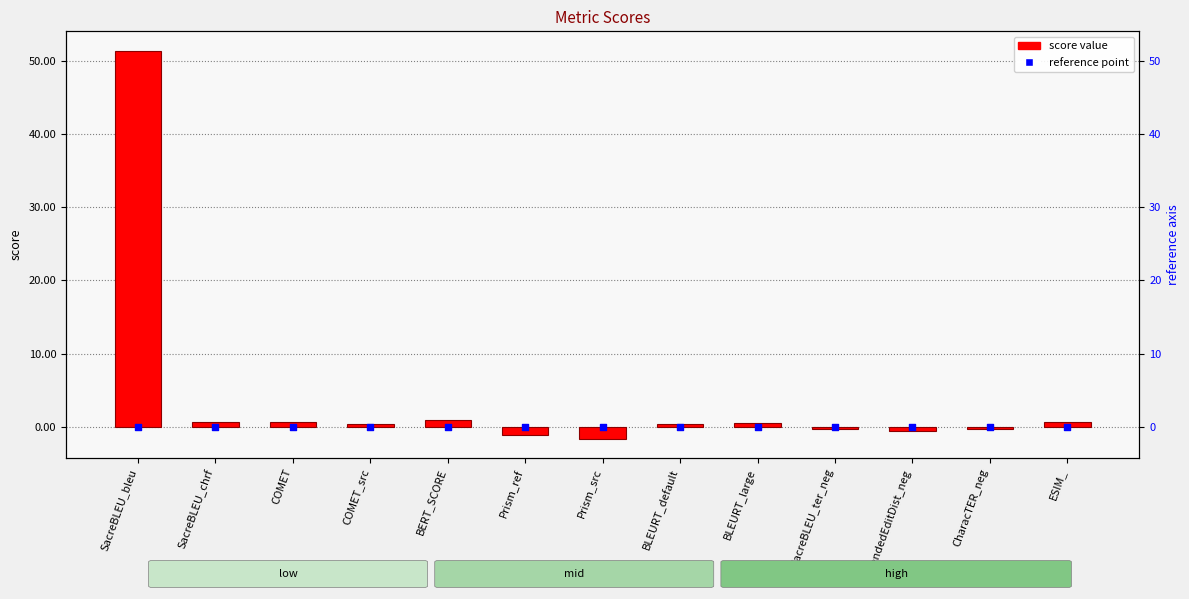

Which series has the widest spread of Y values?

score